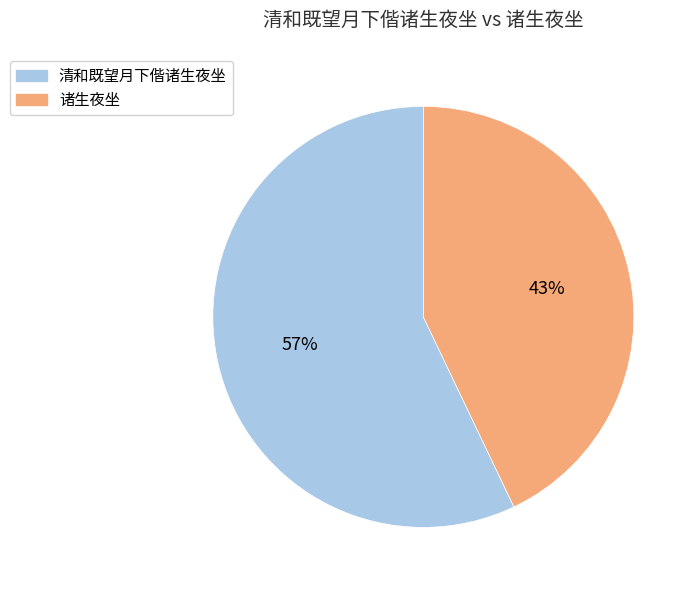

Do 诸生夜坐 and 清和既望月下偕诸生夜坐 together represent more than half of the pie?

Yes